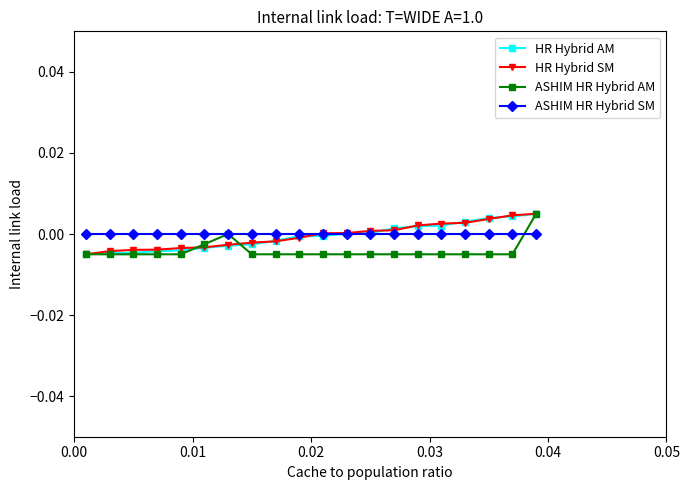

True or false: HR Hybrid AM has more than 1 points higher than both neighbors.

False